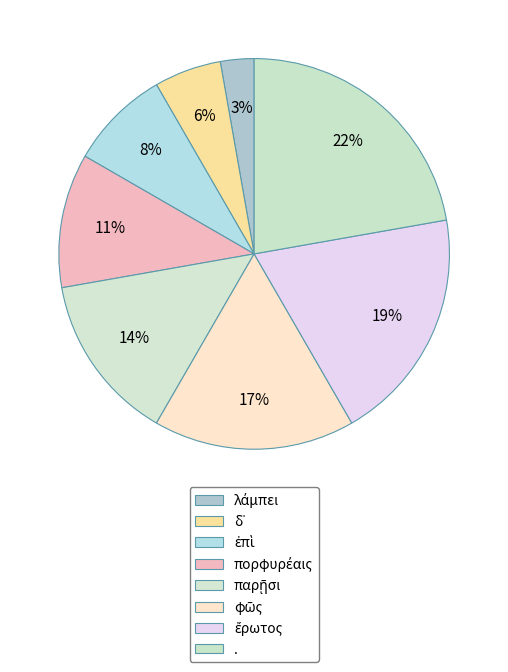

How many slices are in this pie chart?

8